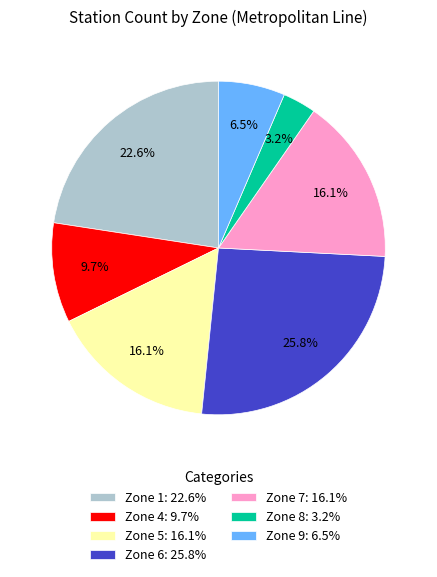

Does Zone 8 account for over 50% of the chart?

No